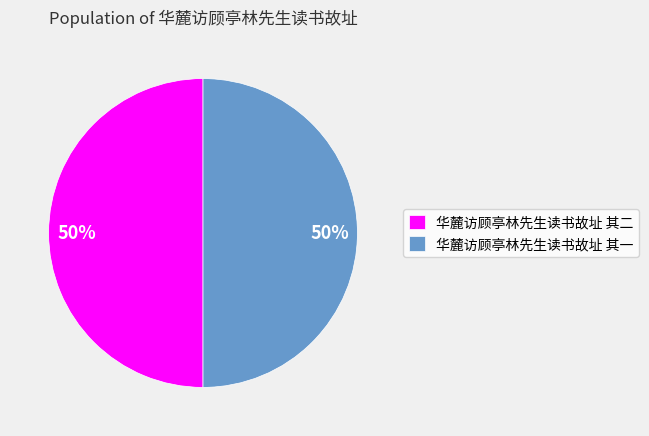

Approximately how many times larger is the value at 华麓访顾亭林先生读书故址 其一 compared to 华麓访顾亭林先生读书故址 其二?

1.0